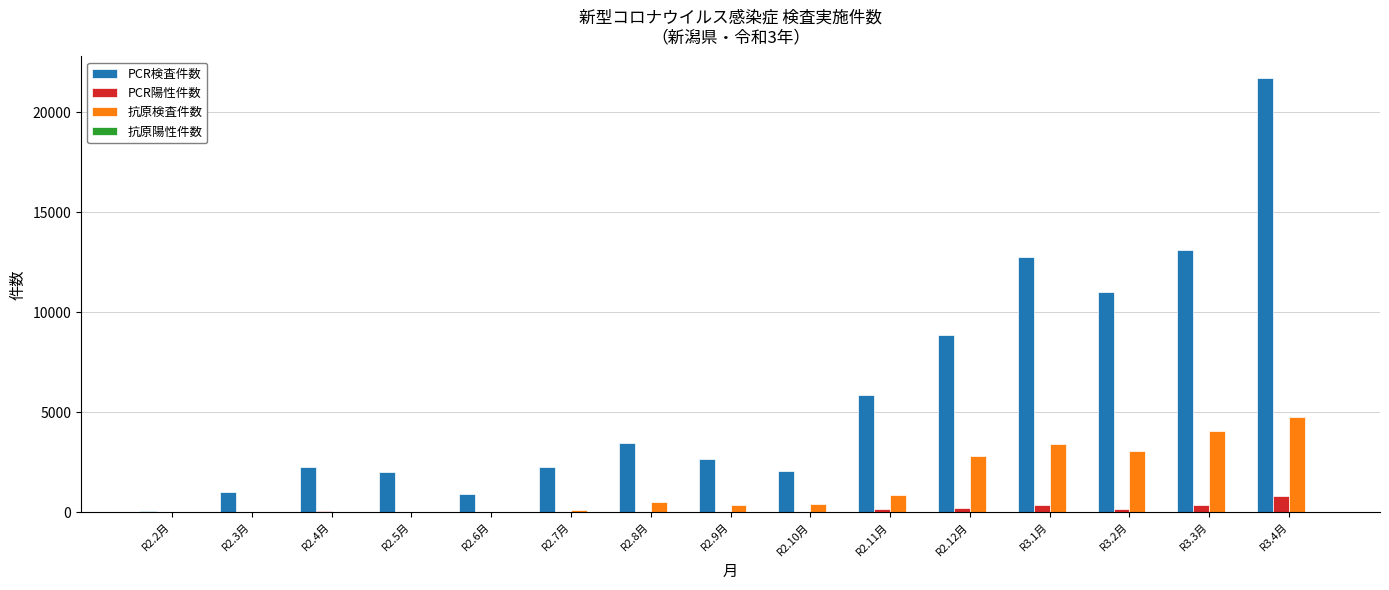

Is the value of PCR検査件数 at R2.11月 greater than the value of 抗原検査件数 at R3.3月?

Yes